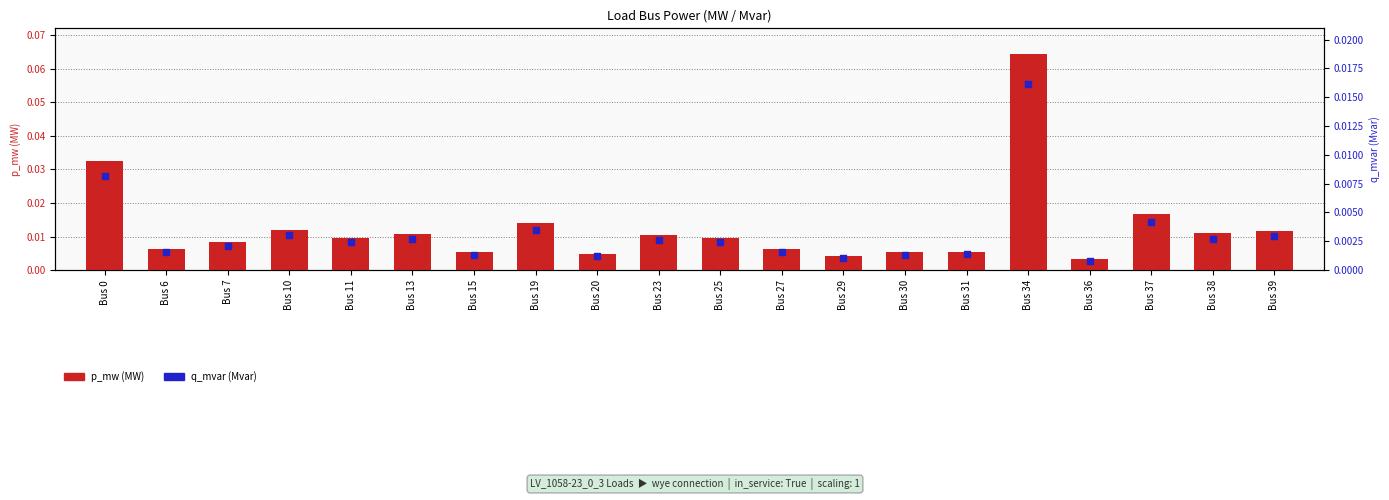

Which series has the largest total across all categories?

p_mw (MW)